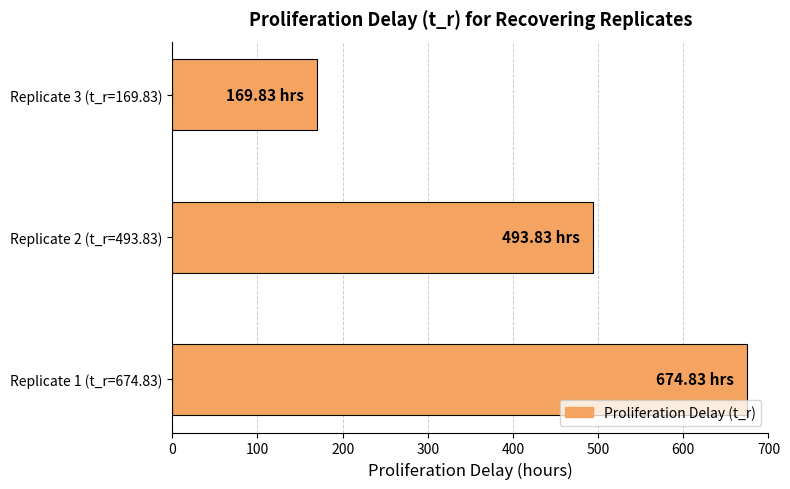

Does the chart contain stacked bars?

No